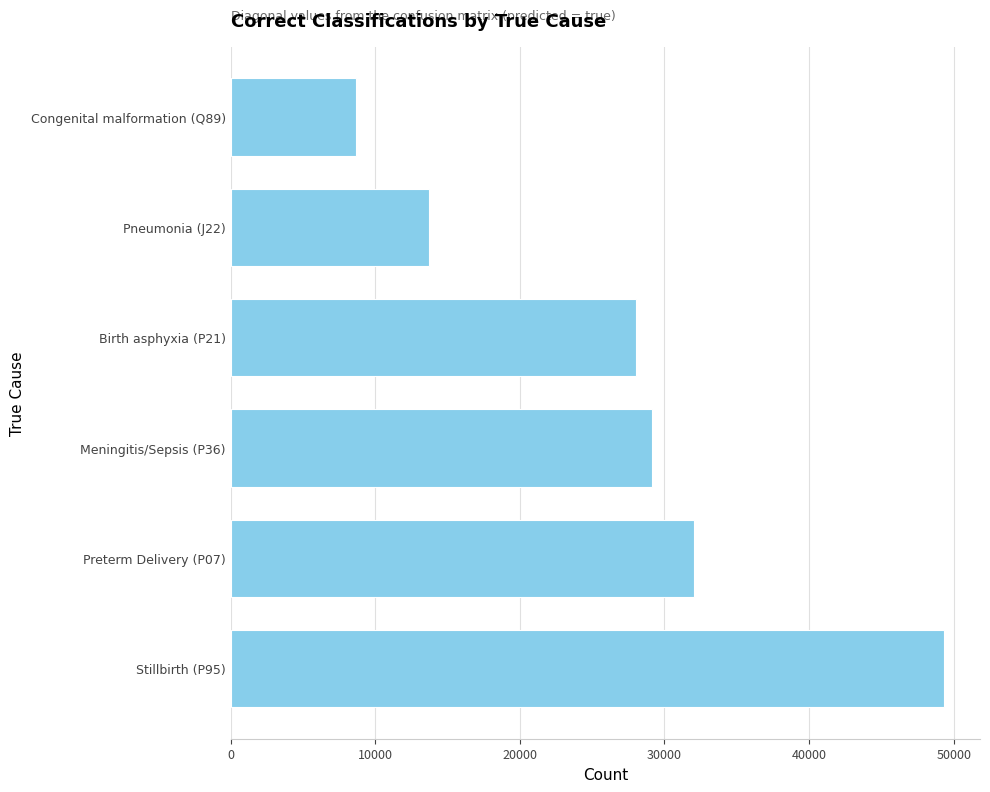

List the labels in order of value, smallest first.

Congenital malformation (Q89), Pneumonia (J22), Birth asphyxia (P21), Meningitis/Sepsis (P36), Preterm Delivery (P07), Stillbirth (P95)